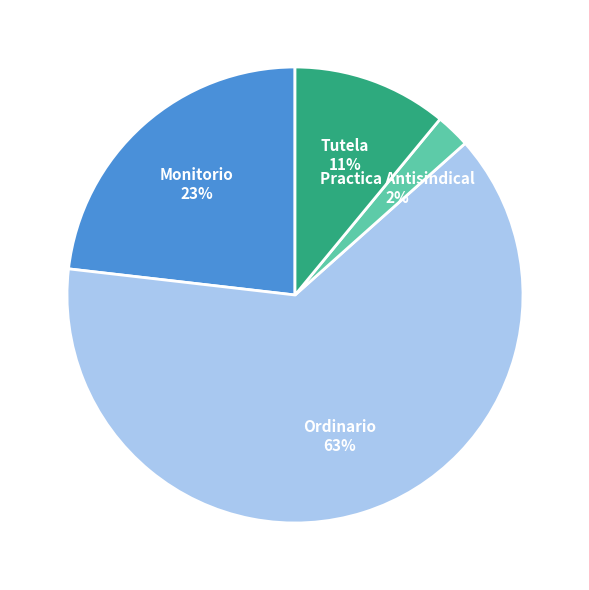

What percentage is the Tutela slice, to the nearest percent?

11%